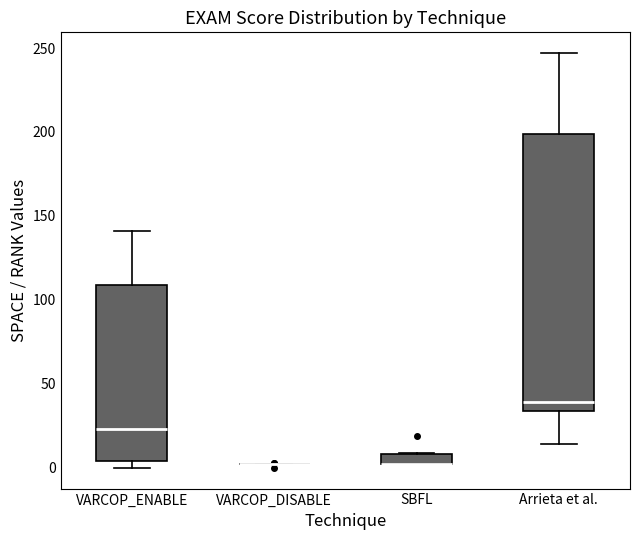

Comparing the boxes themselves (not the whiskers), which one is the tallest?

Arrieta et al.